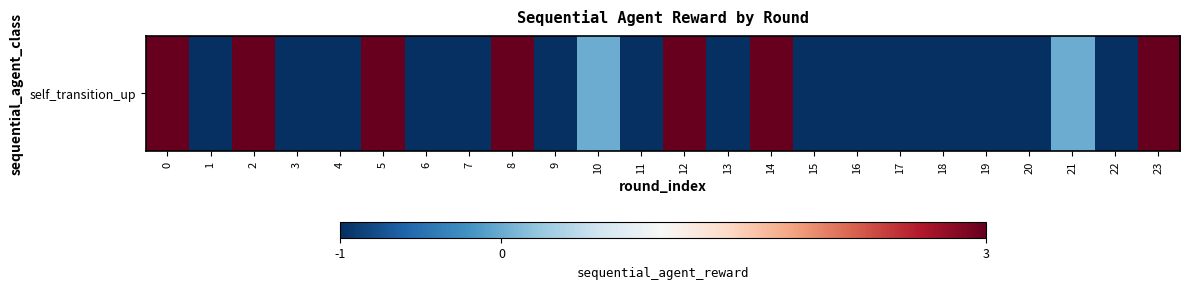

Read the value at 9.

-1